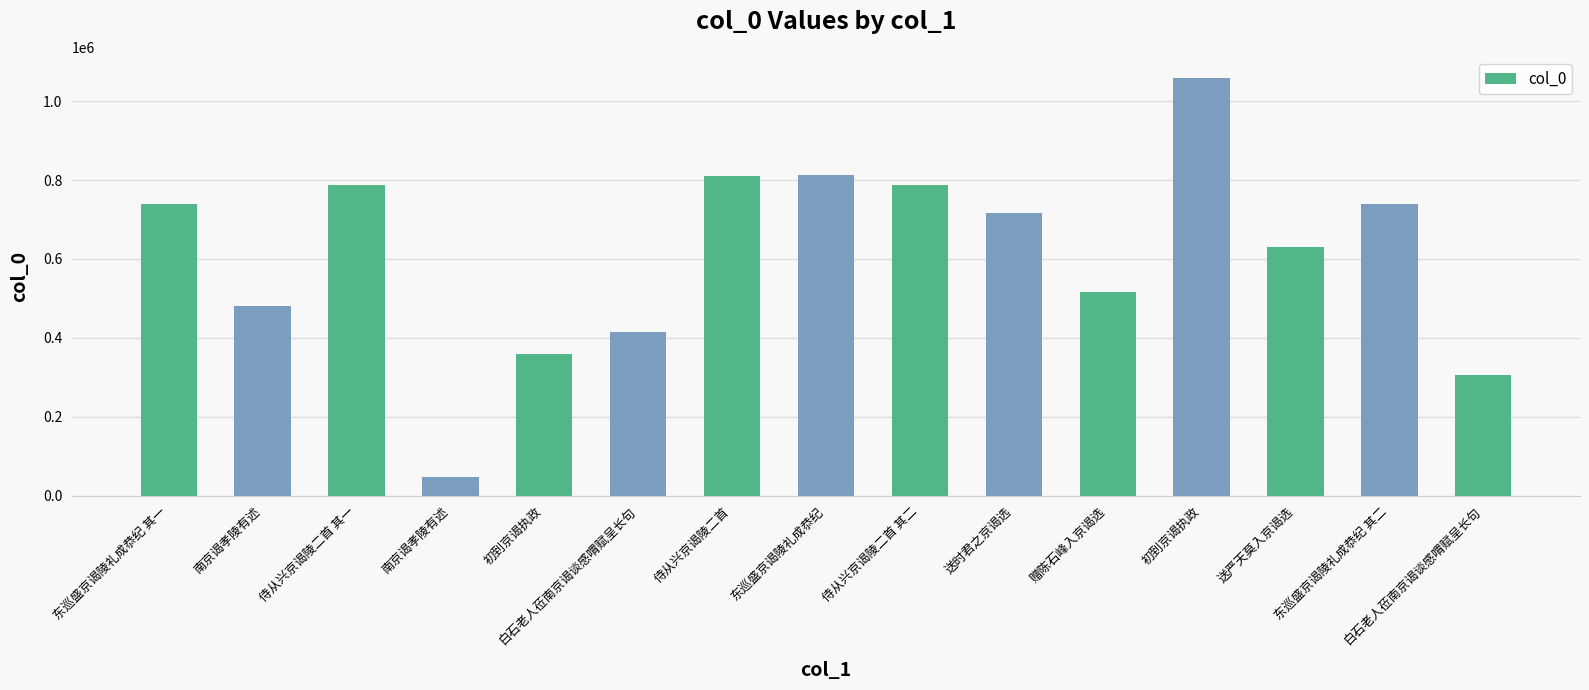

Reading right to left, extract all data points from this chart.

305855	739635	630688	1059447	516209	717396	787992	813071	810425	414958	358379	48421	787991	480152	739634